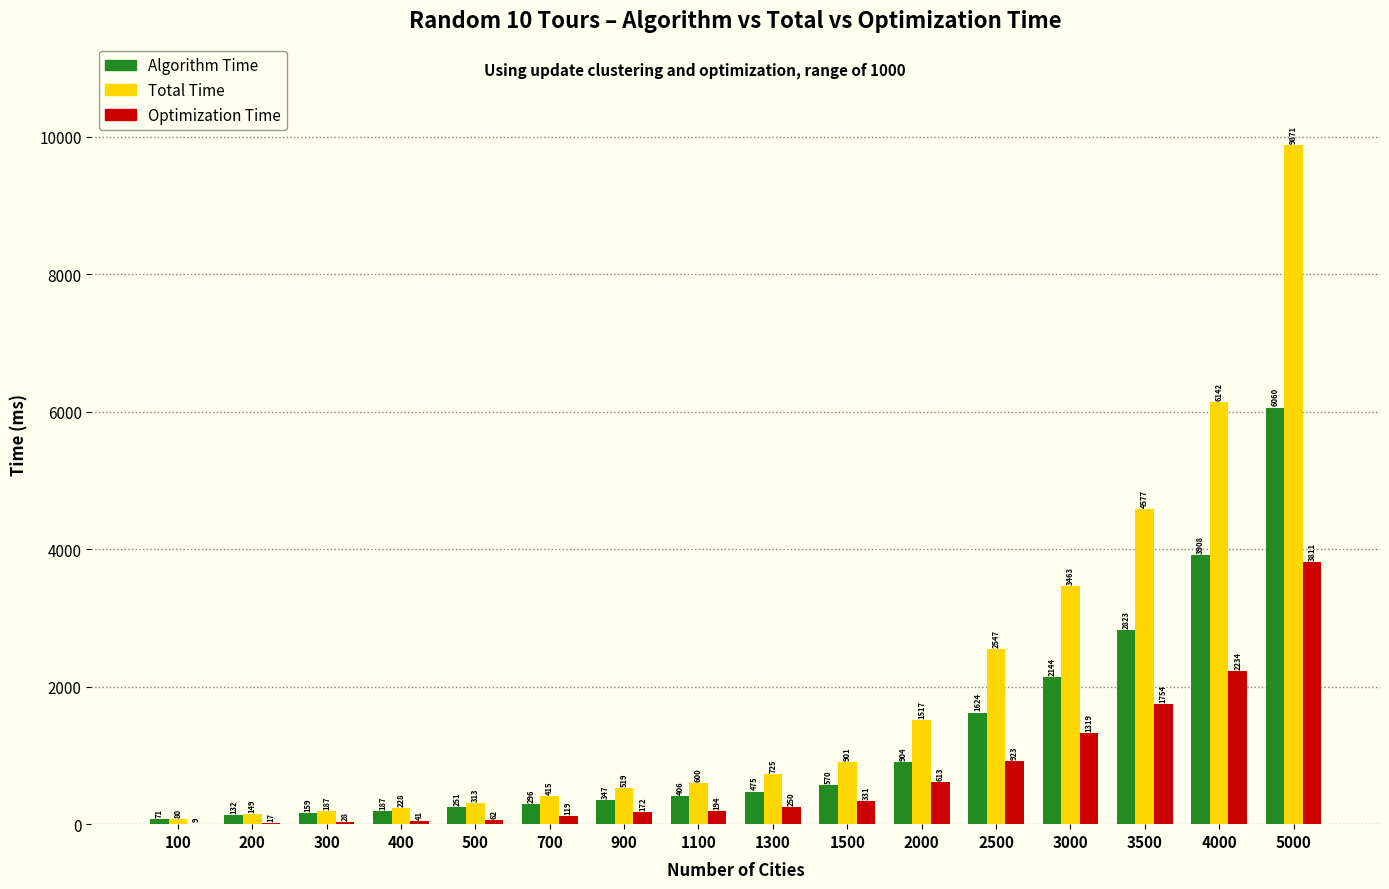

Which series has the largest total across all categories?

Total Time